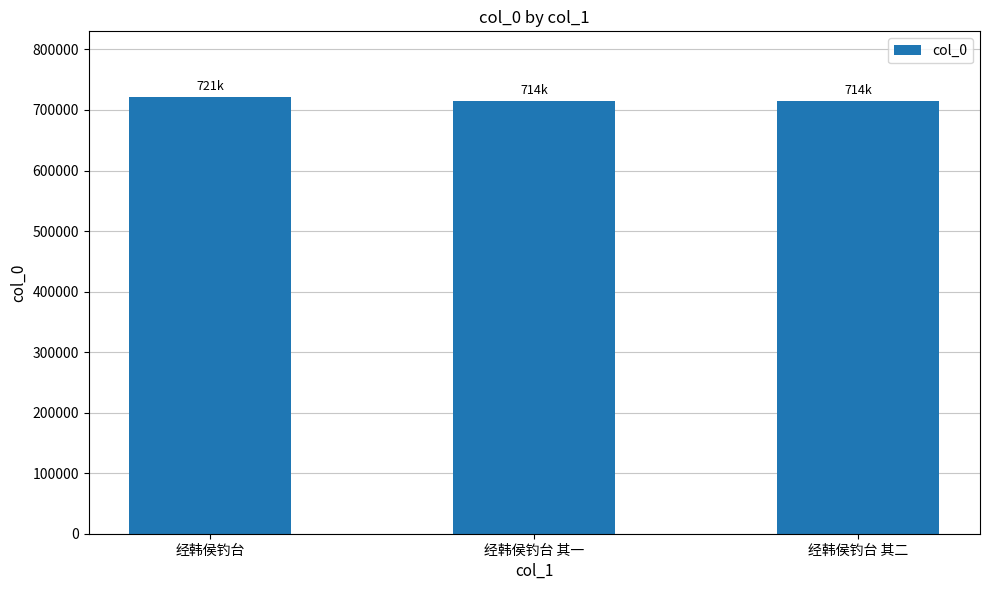

How many data points are less than 714653?

1